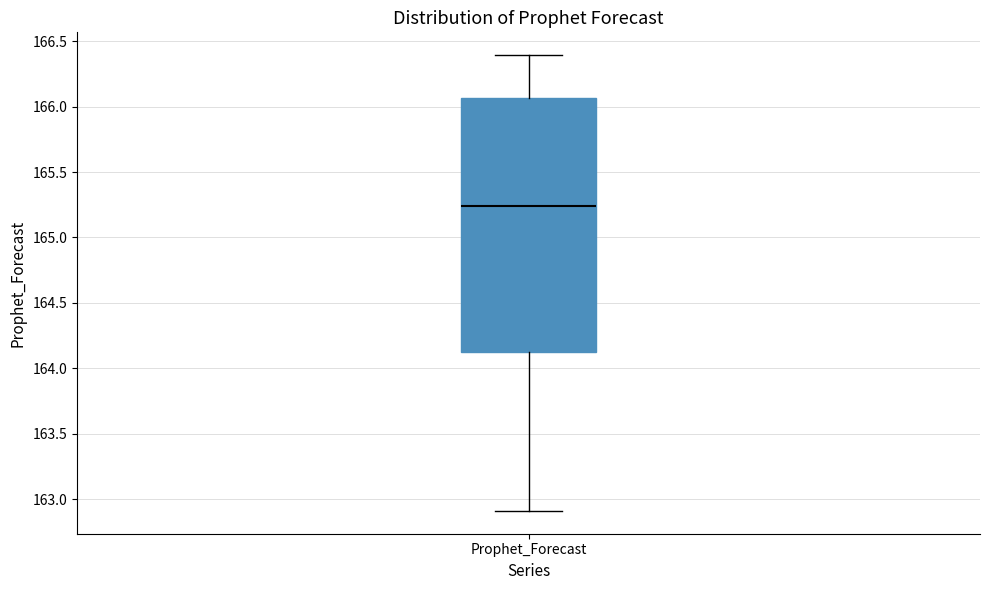

Where does the lower whisker of the box for Prophet_Forecast end on the y-axis? The values are not printed on the chart, so give them approximately, as read against the axis.

162.90